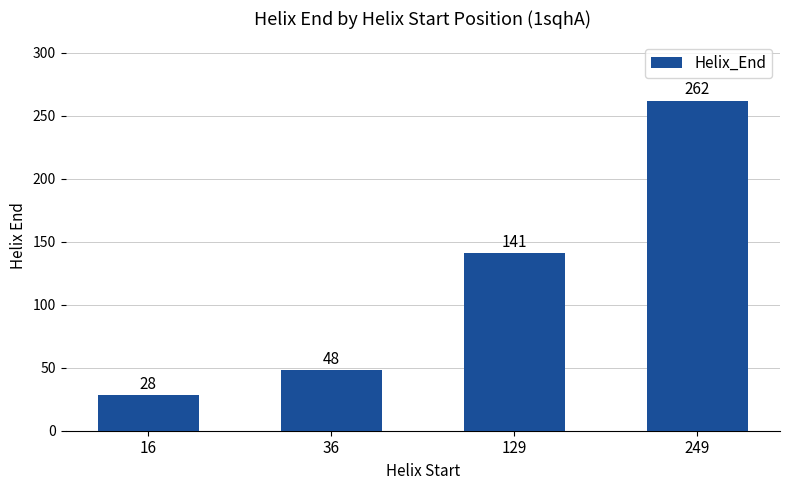

Reading left to right, what are all the values shown in this chart?

16=28	36=48	129=141	249=262